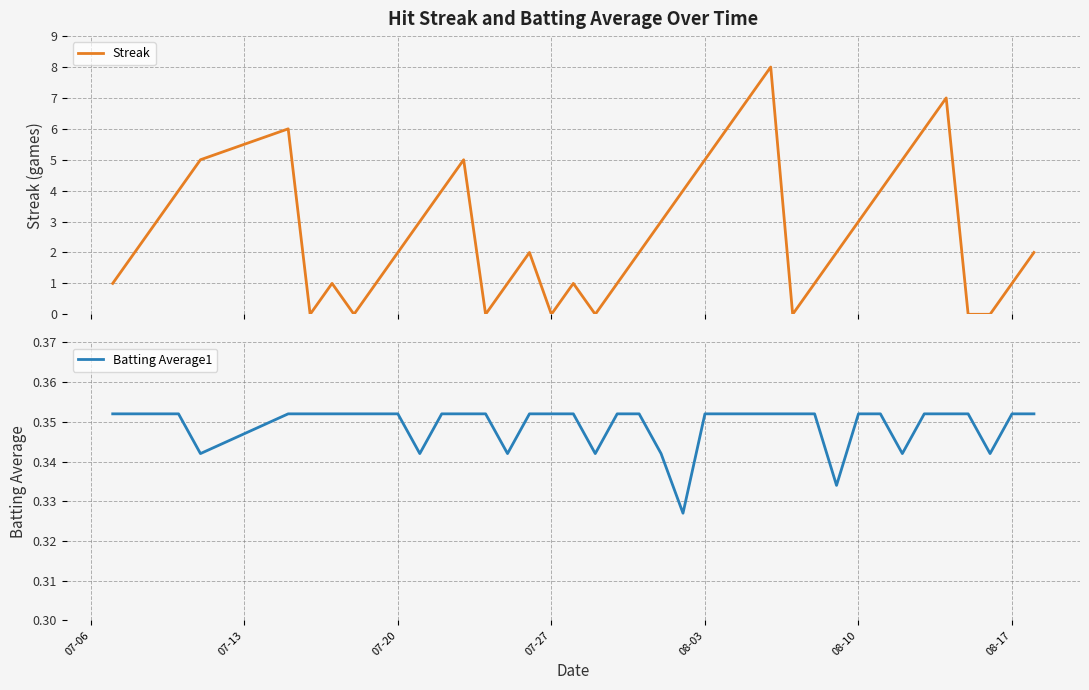

Is it true that Batting Average1 equals 0.2 at 07-27?

False